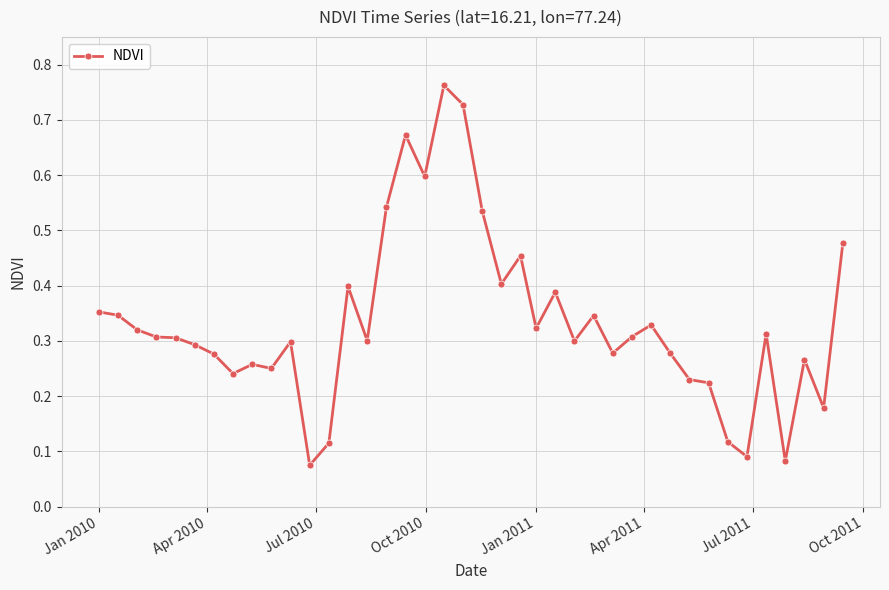

True or false: there are more than 2 points higher than both neighbors.

True